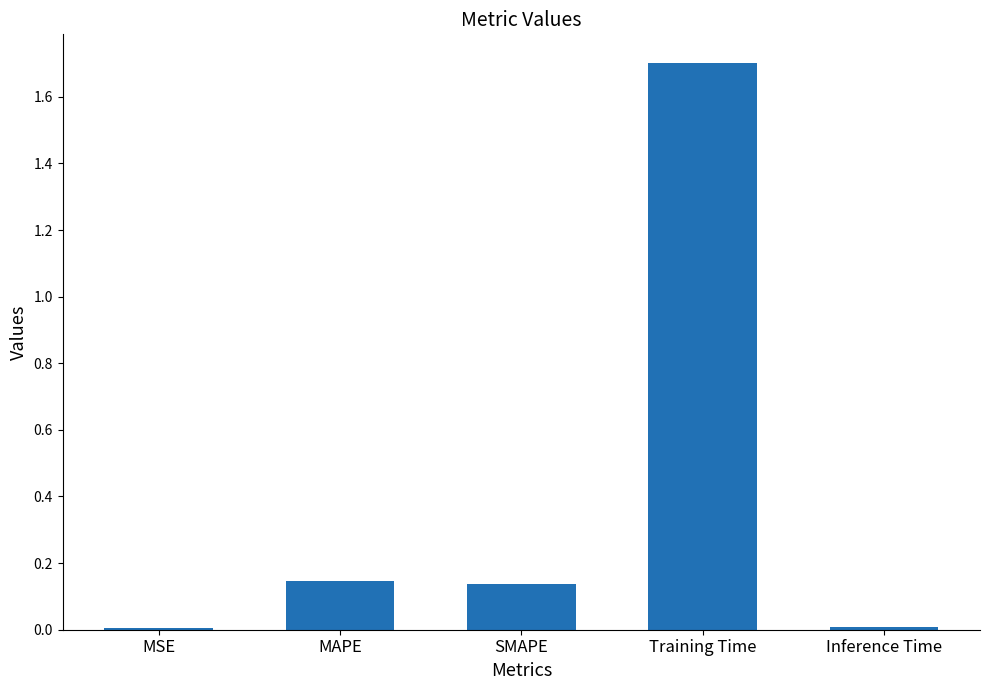

What is the approximate value at Training Time?

1.7